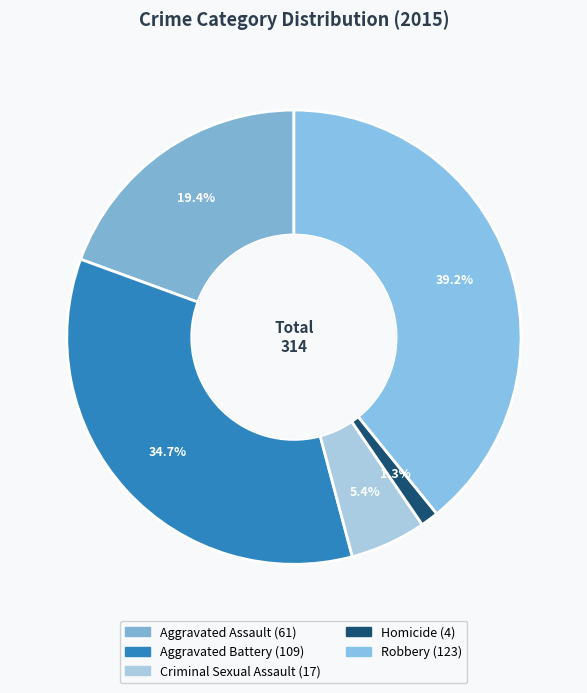

To the nearest percent, what is the difference between the Robbery and Aggravated Assault slice percentages?

20%